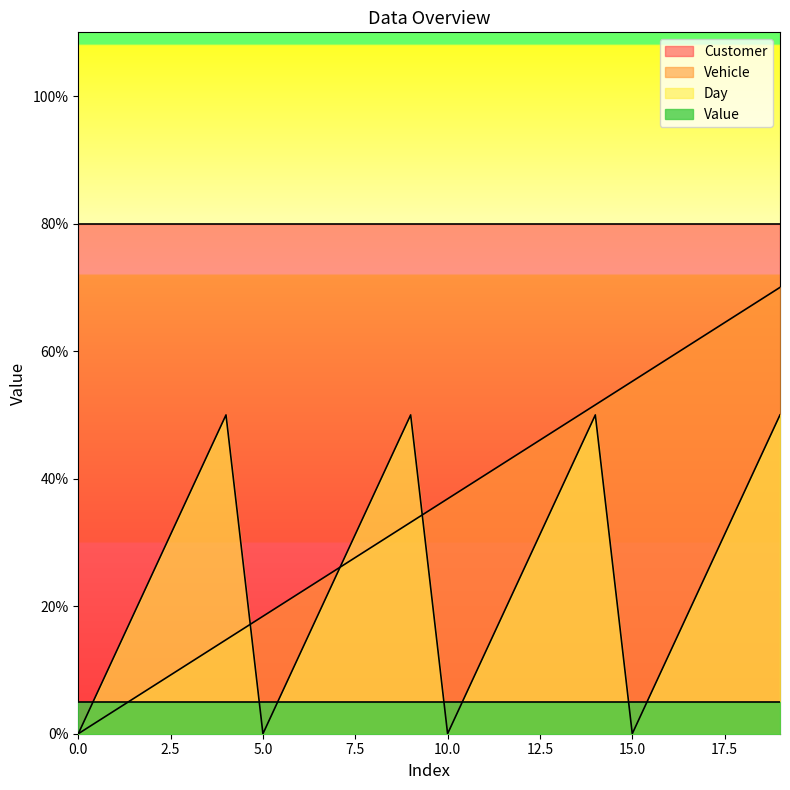

What is the total value across all series at 16?

71.4